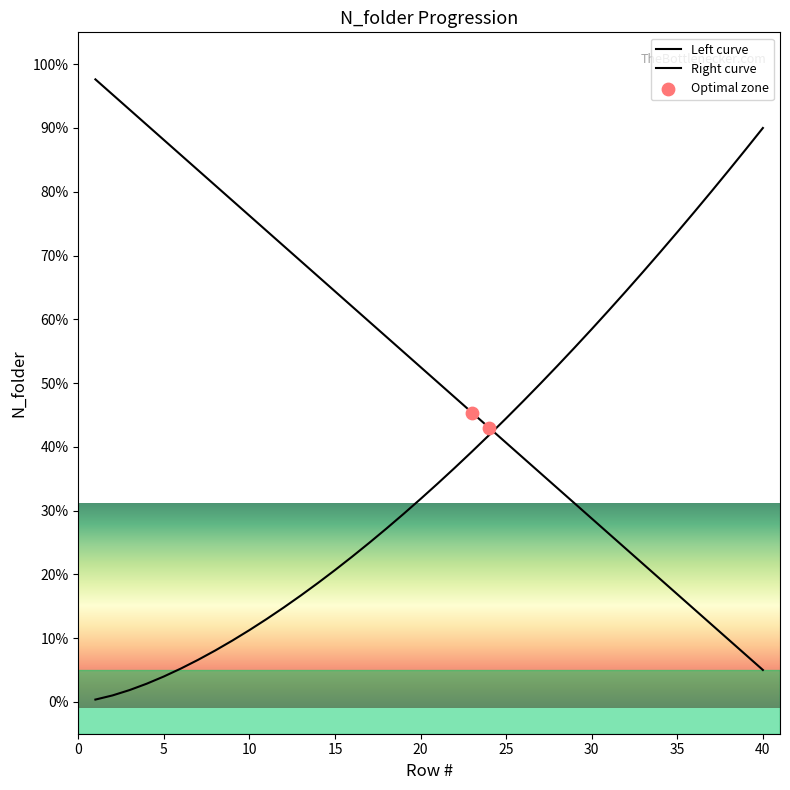

What is the change in value from 10 to 23?

-30.9